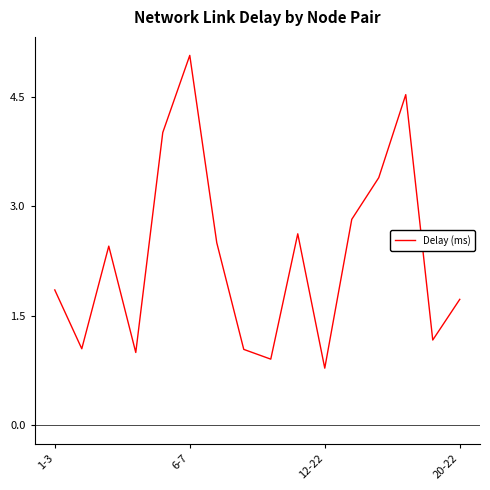

What is the sum of all values?

36.9